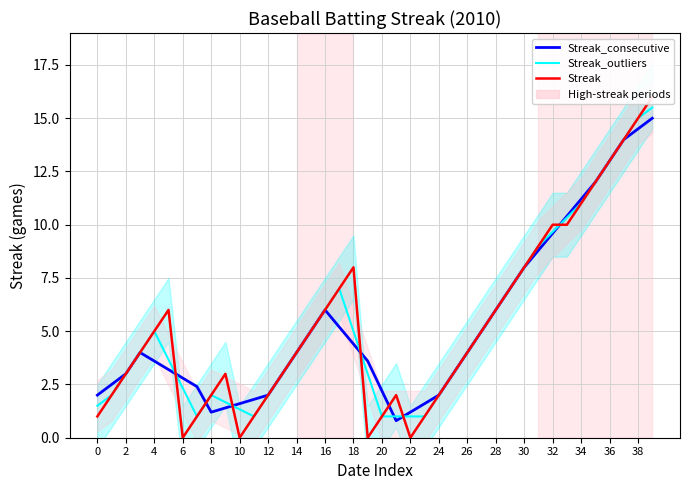

Does the chart display data point markers on the line(s)?

No